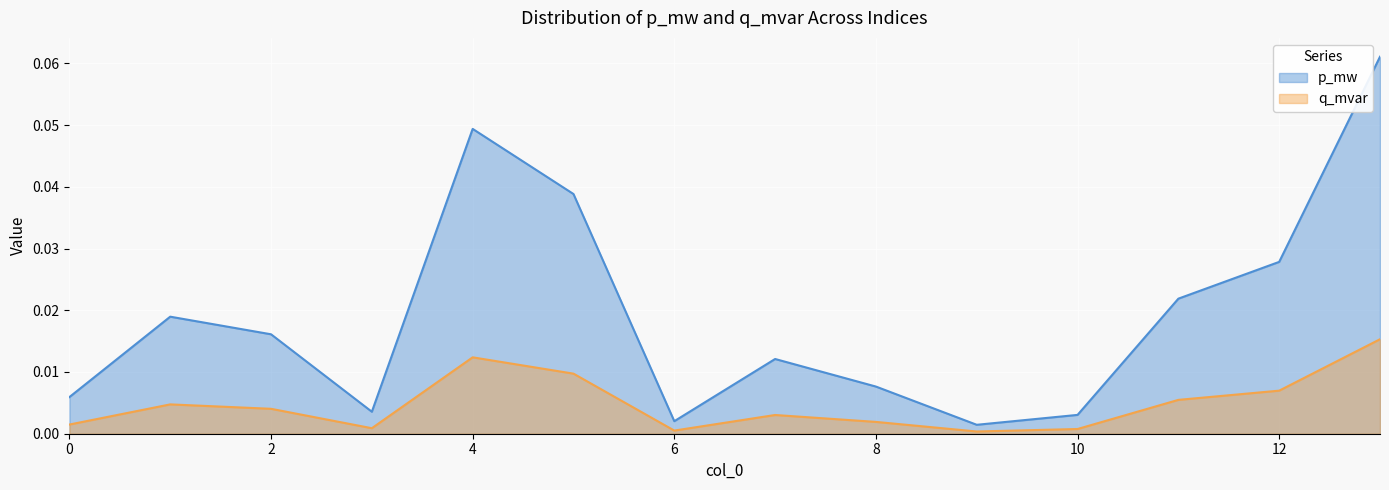

Is it true that p_mw equals 0.0 at 6?

True